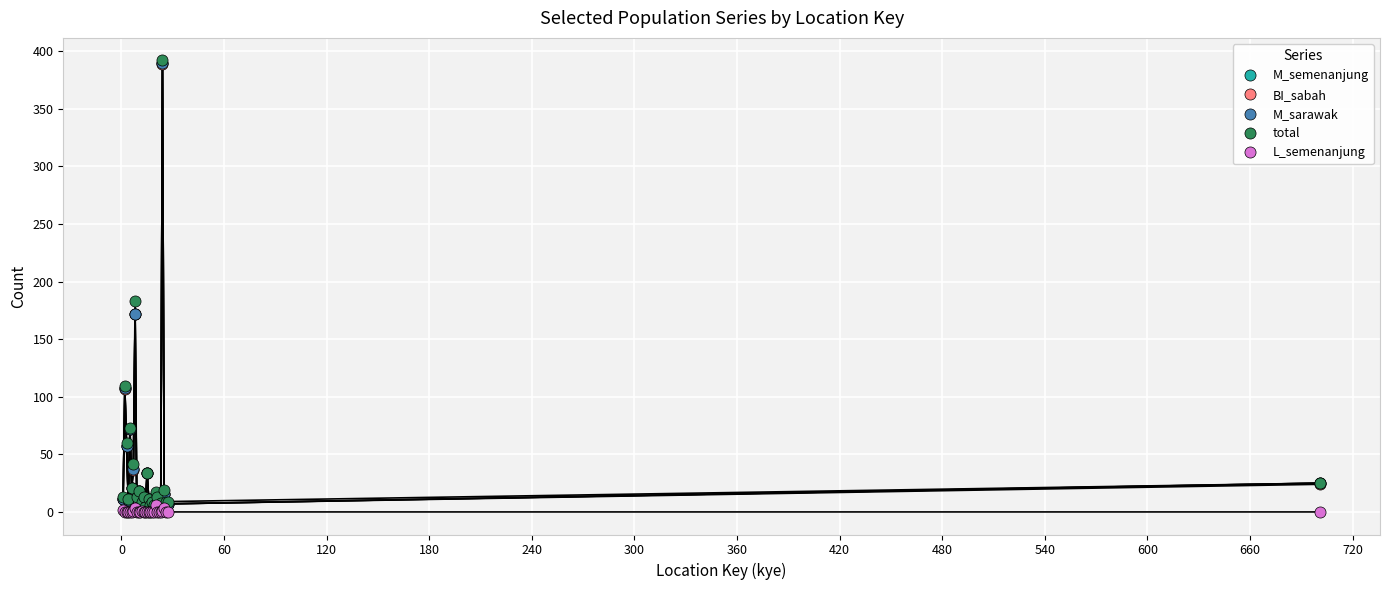

In M_semenanjung, how many points are lower than both neighbors (excluding endpoints)?

9